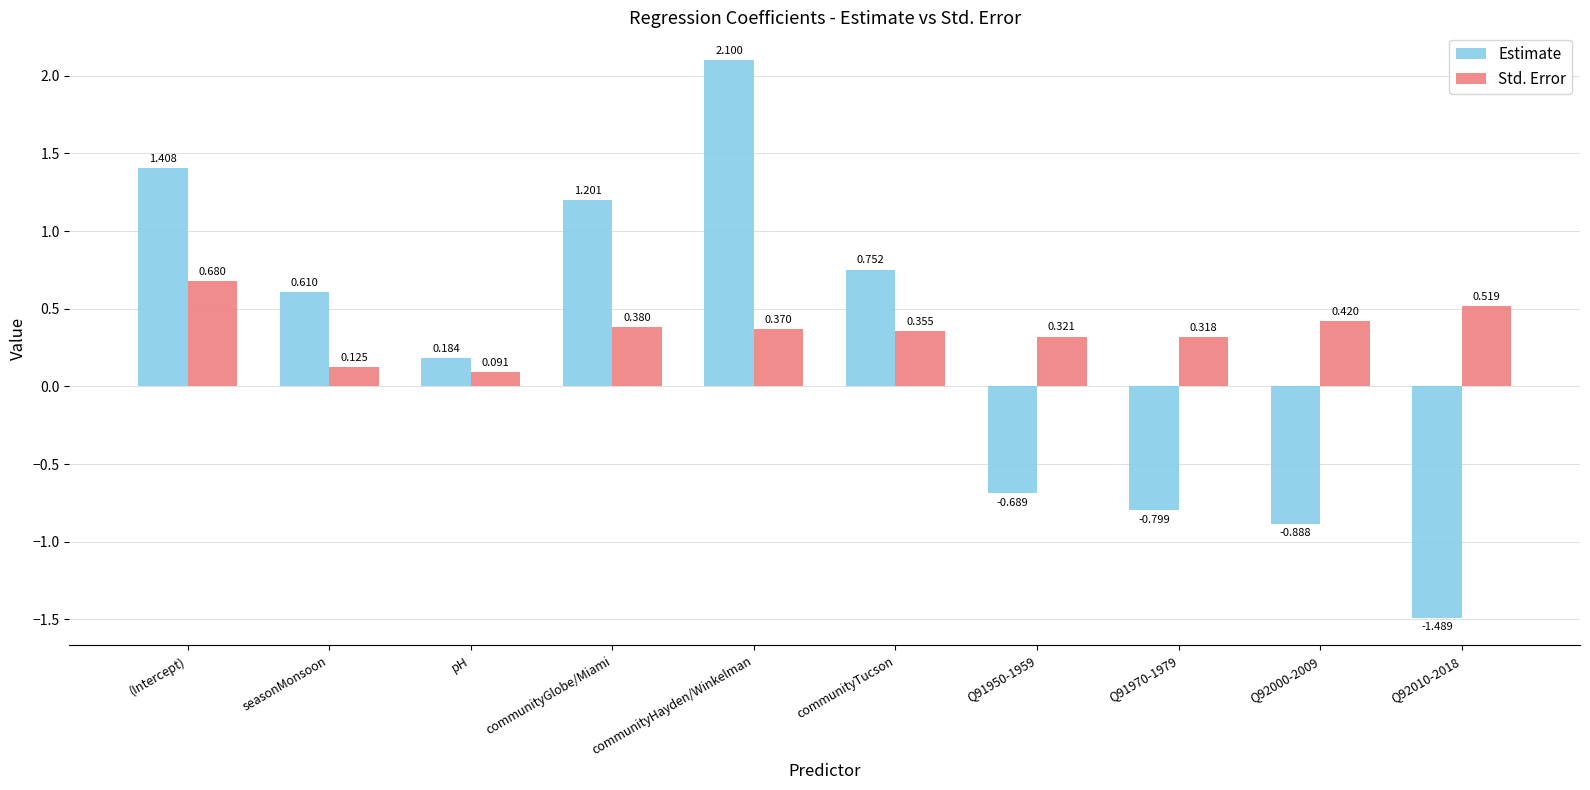

How many values in the Estimate series exceed 0?

6